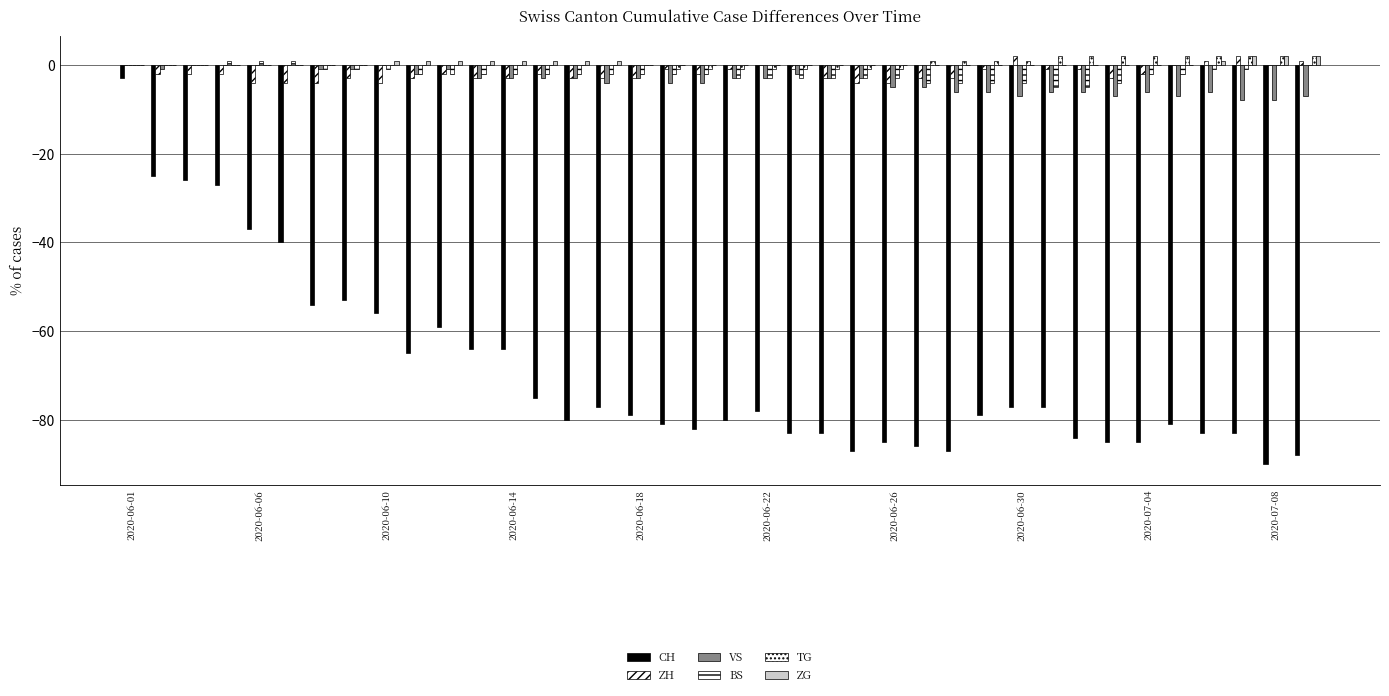

At which category is the sum across all series the highest?

2020-06-01